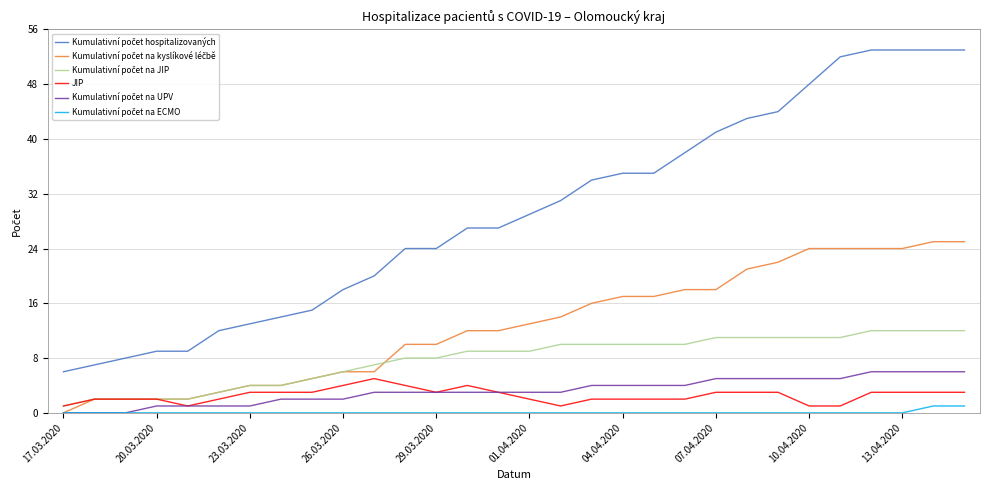

What is the maximum value shown in the chart?

53